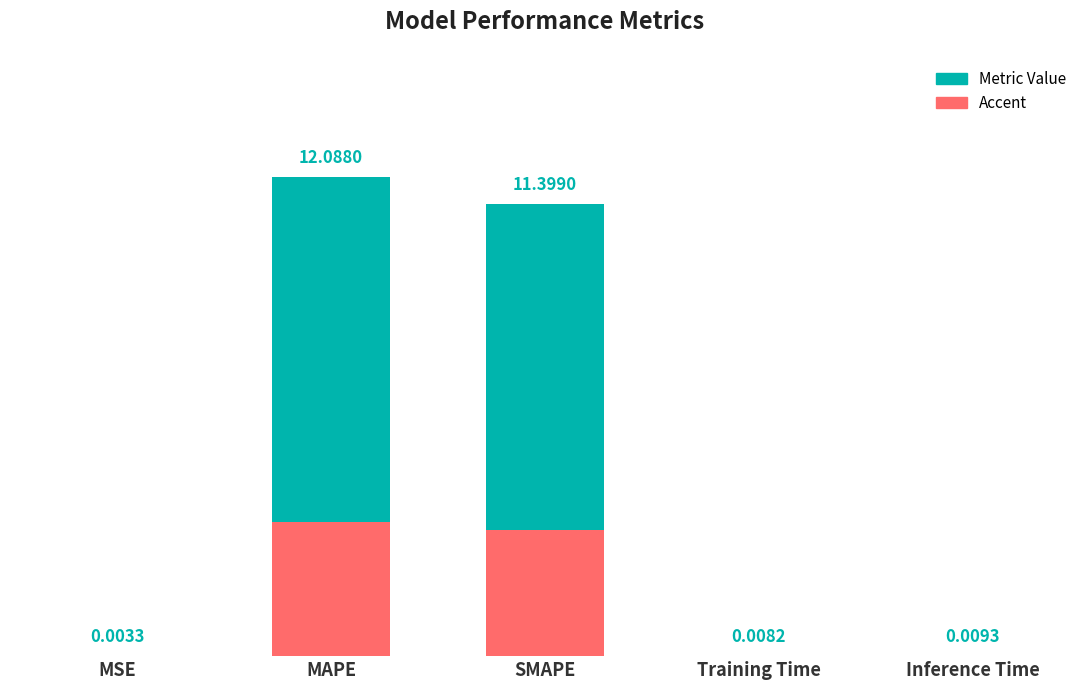

Does the chart contain any negative values?

No